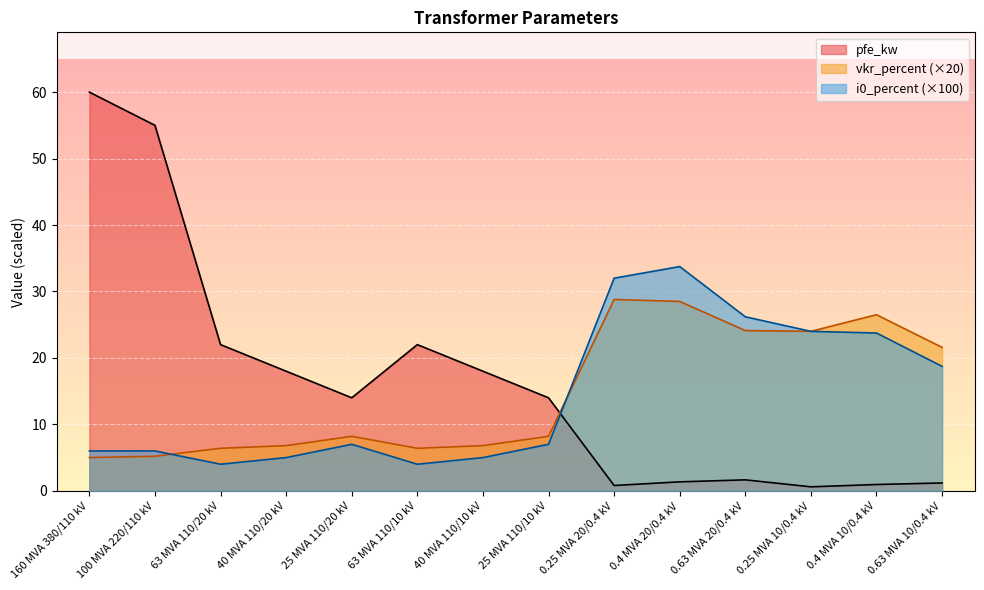

Rank the series at 0.25 MVA 20/0.4 kV from highest to lowest value.

i0_percent (×100), vkr_percent (×20), pfe_kw